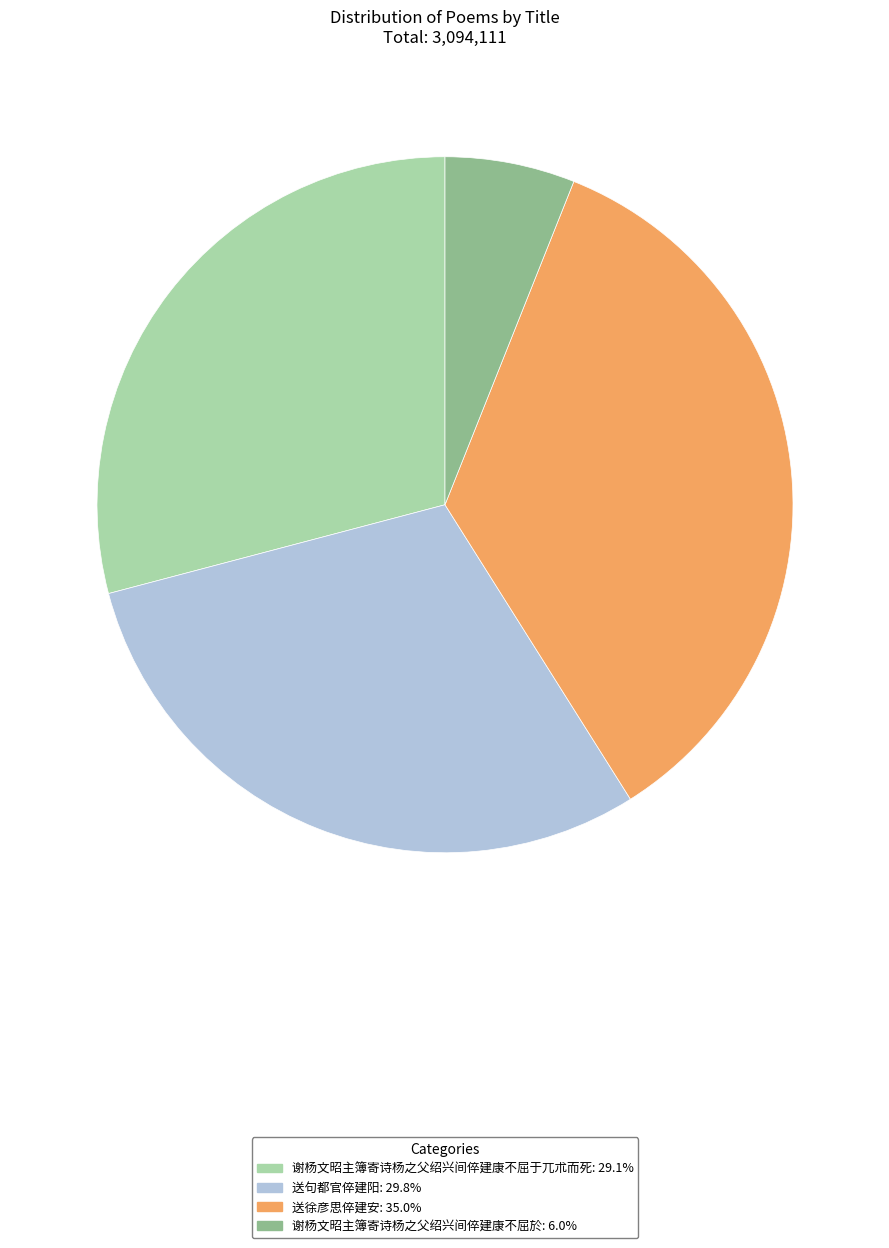

Does 谢杨文昭主簿寄诗杨之父绍兴间倅建康不屈於 account for over 50% of the chart?

No